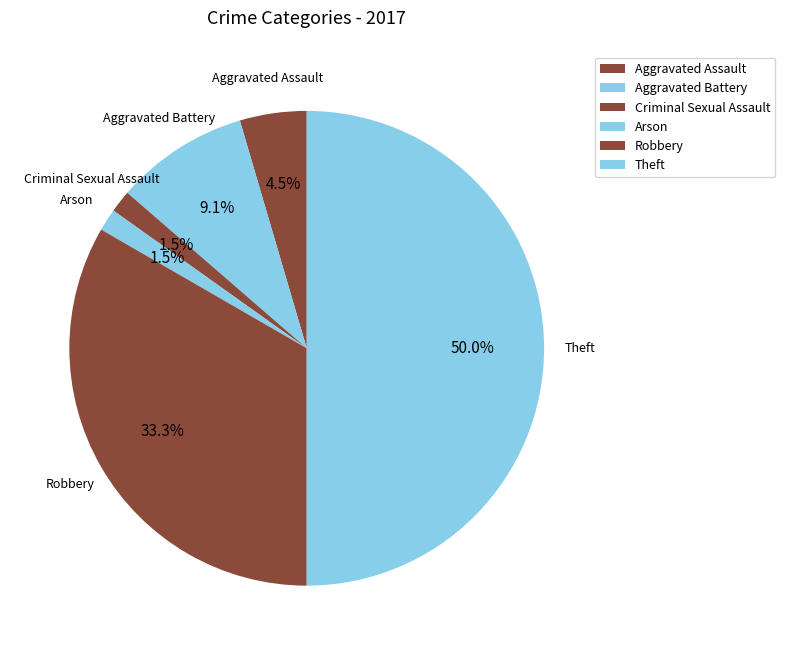

Approximately how many times larger is the value at Theft compared to Aggravated Battery?

5.5